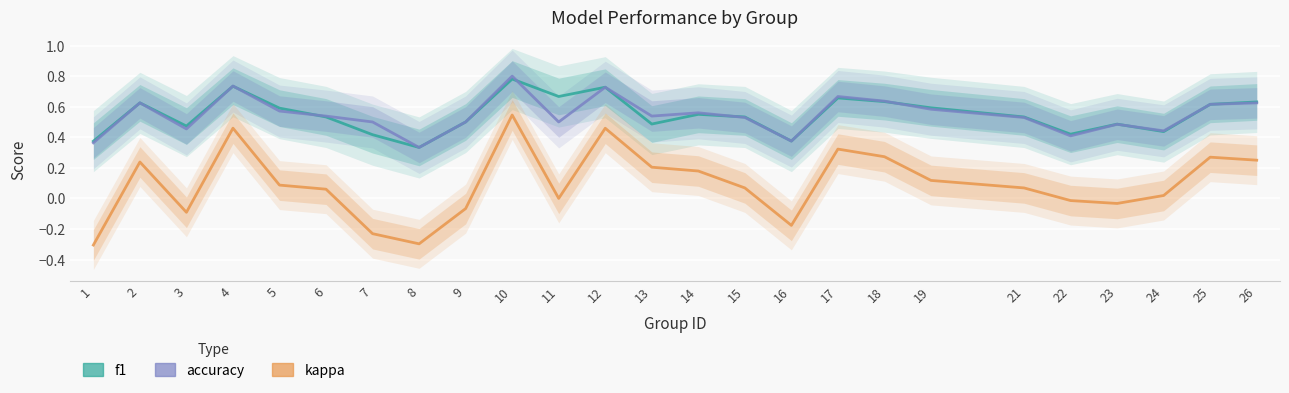

Where is the first local maximum for accuracy?

2